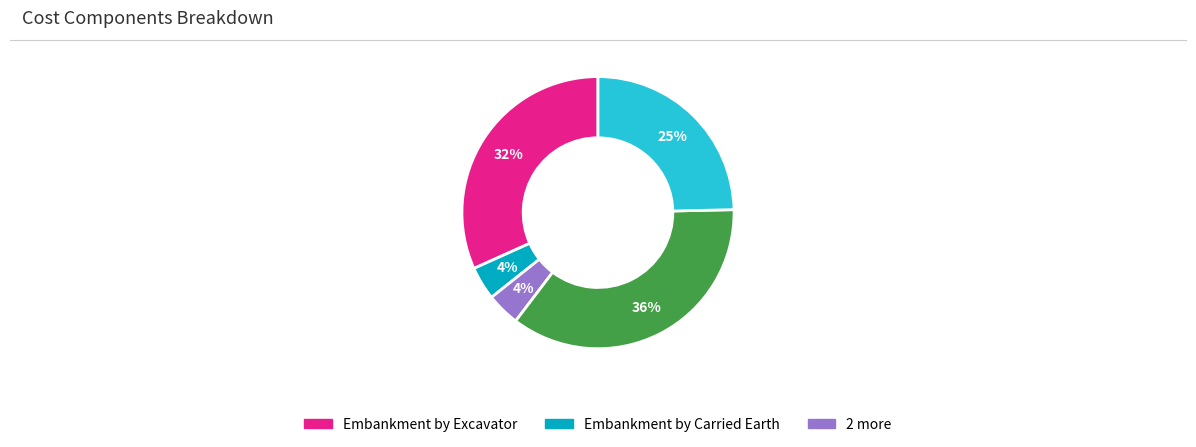

To the nearest percent, what is the average slice percentage?

20%